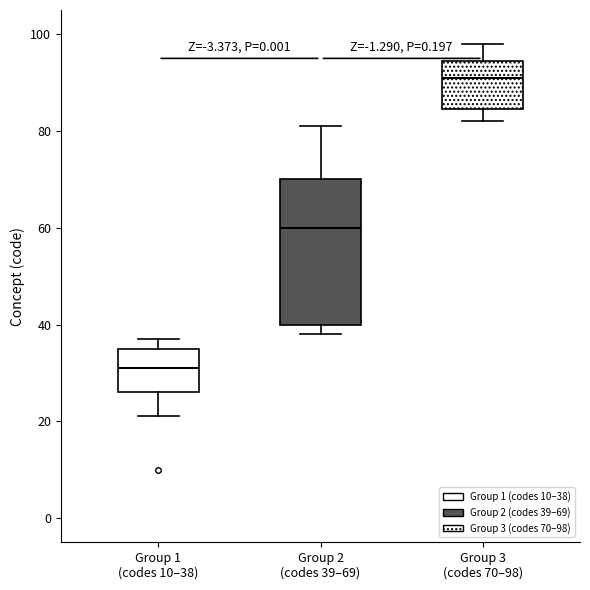

Reading left to right, transcribe this box plot: for each box, give where its median line is, the range the box spans, and where its two whiskers end, as read against the y-axis. The values are not printed on the chart, so give them approximately, as read against the axis.

Group 1 (codes 10–38): median 32, box 26 to 36, whiskers 22 to 38
Group 2 (codes 39–69): median 60, box 40 to 70, whiskers 38 to 82
Group 3 (codes 70–98): median 92, box 84 to 94, whiskers 82 to 98